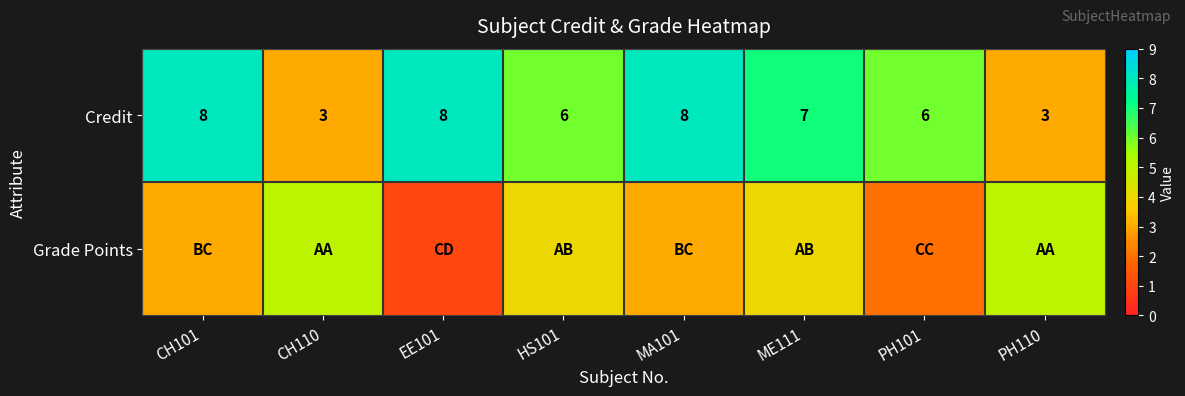

True or false: Credit has a value of 5 at CH110.

False